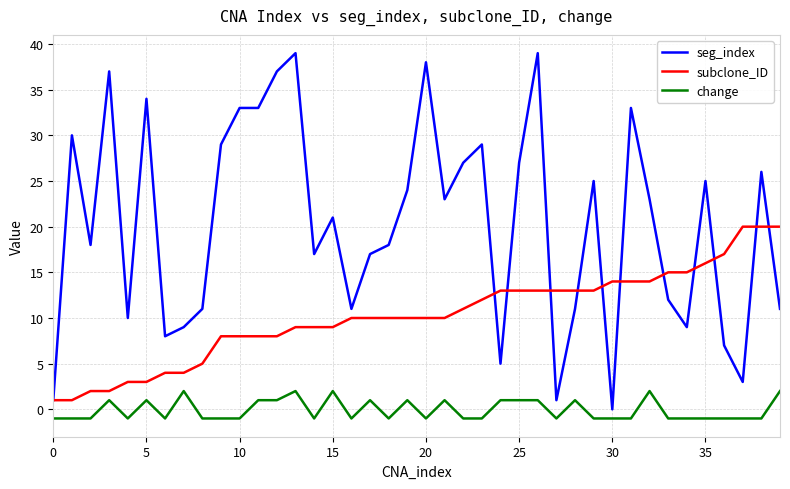

Which series has the widest spread of values?

seg_index